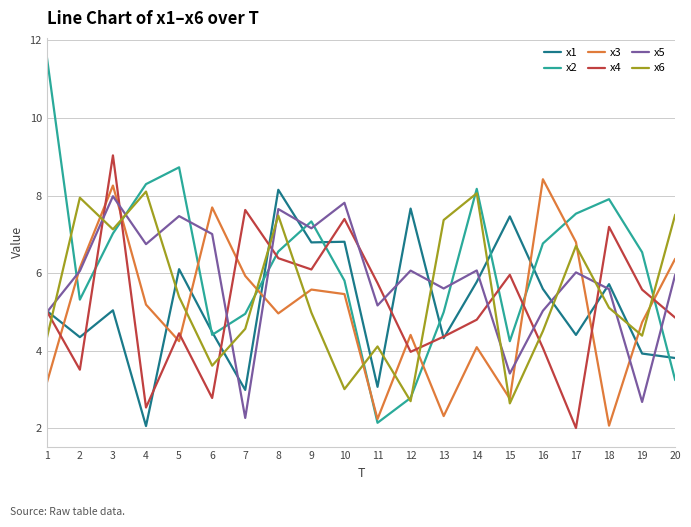

The x5 series shows 1.5 at 12. True or false?

False